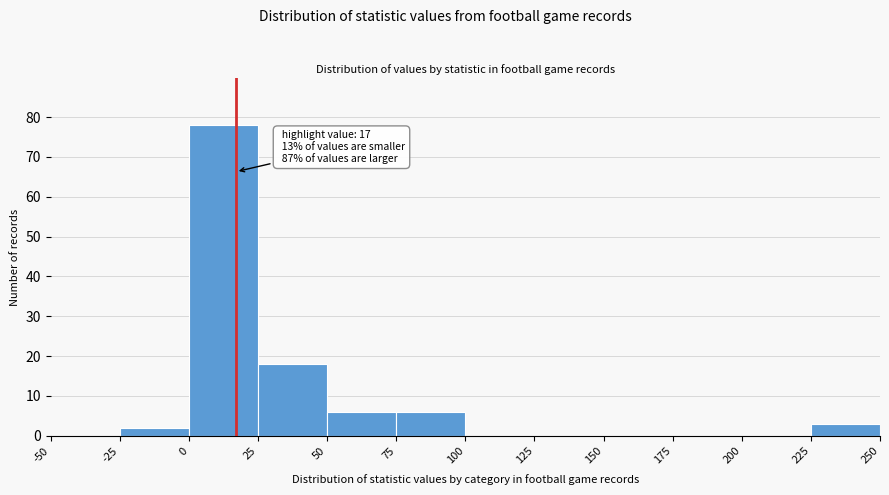

Which range on the x-axis has the tallest bar?

0 to 25